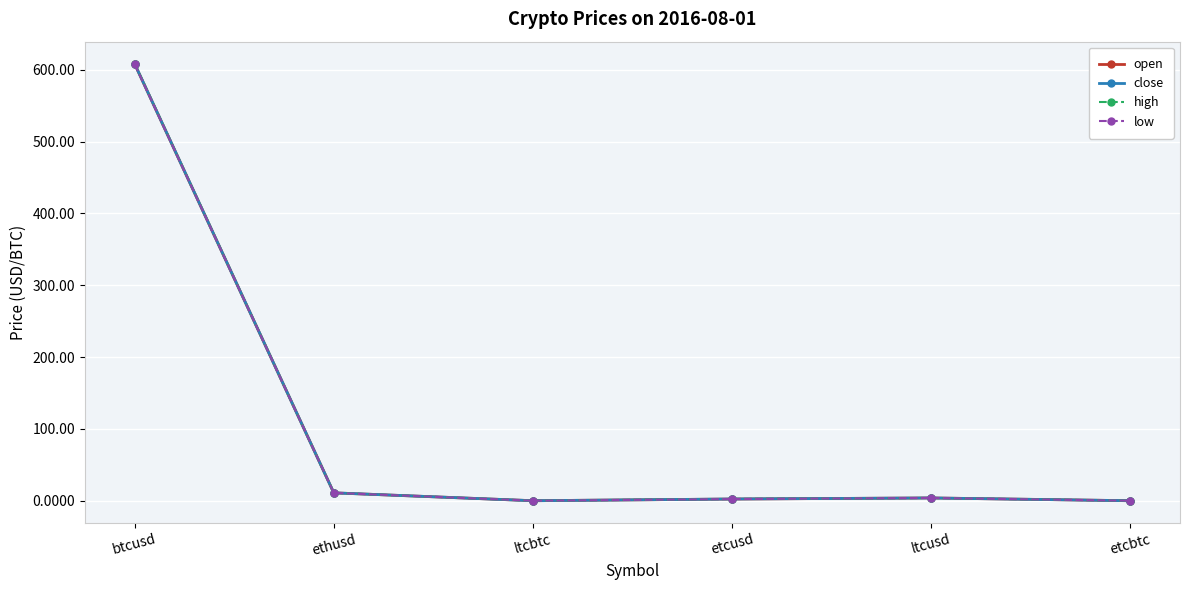

How many data points does each series have?

6